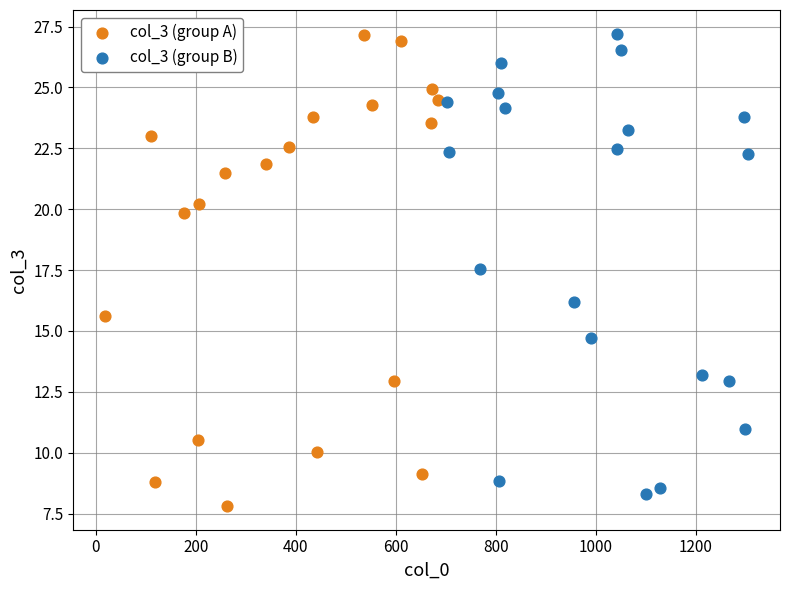

Which series reaches the minimum Y coordinate?

col_3 (group A)